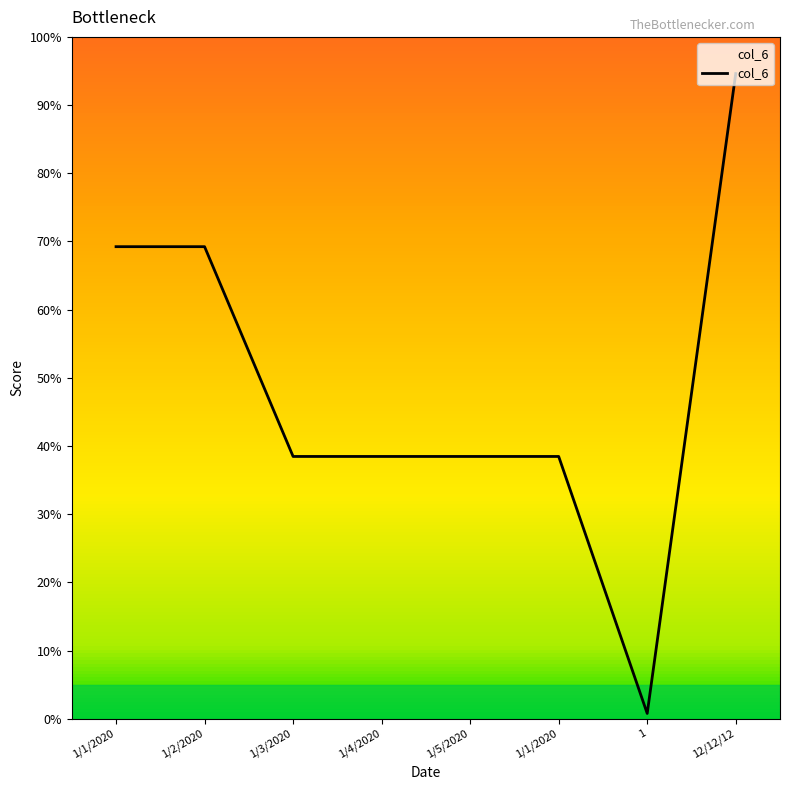

How many series are shown in this chart?

1